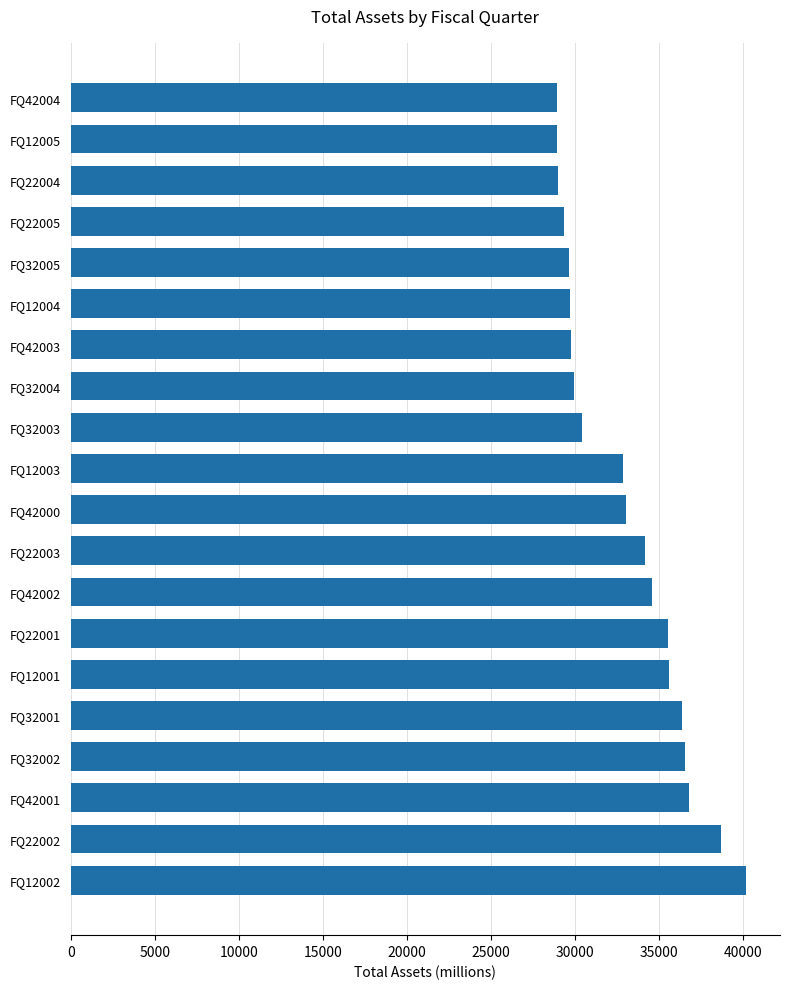

What is the difference between the second highest and second lowest values?

9730